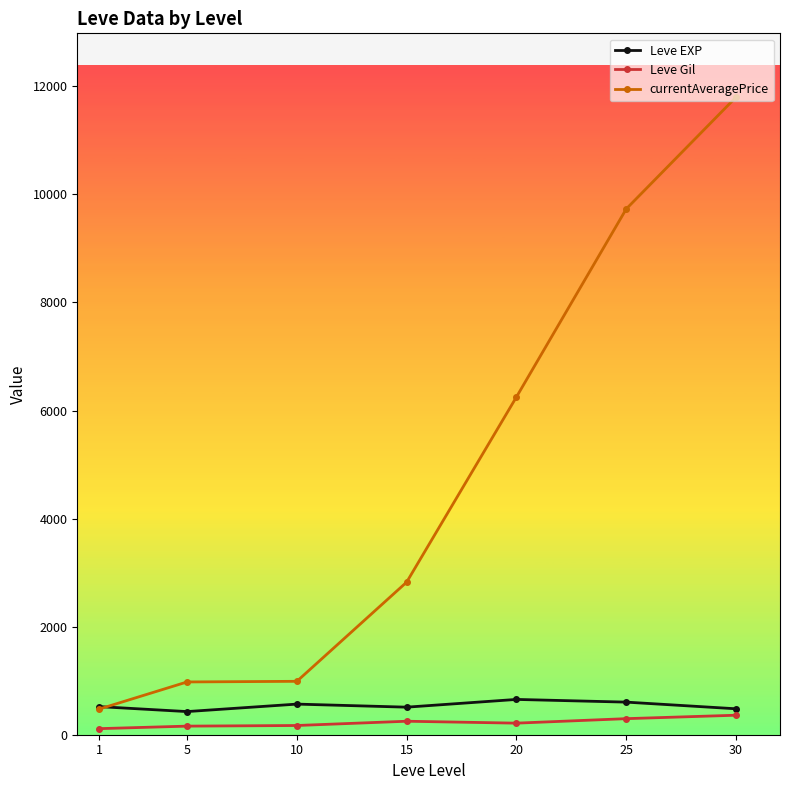

Rank the series by their maximum value, from highest to lowest.

currentAveragePrice, Leve EXP, Leve Gil